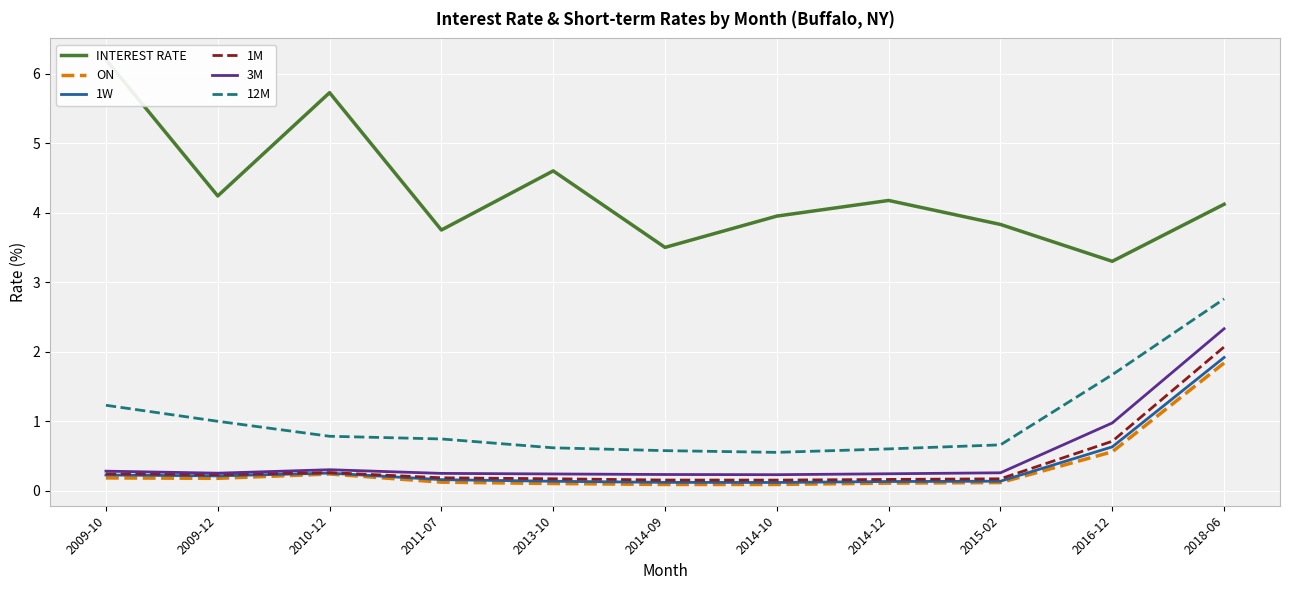

True or false: 1W and 12M cross at least once.

False